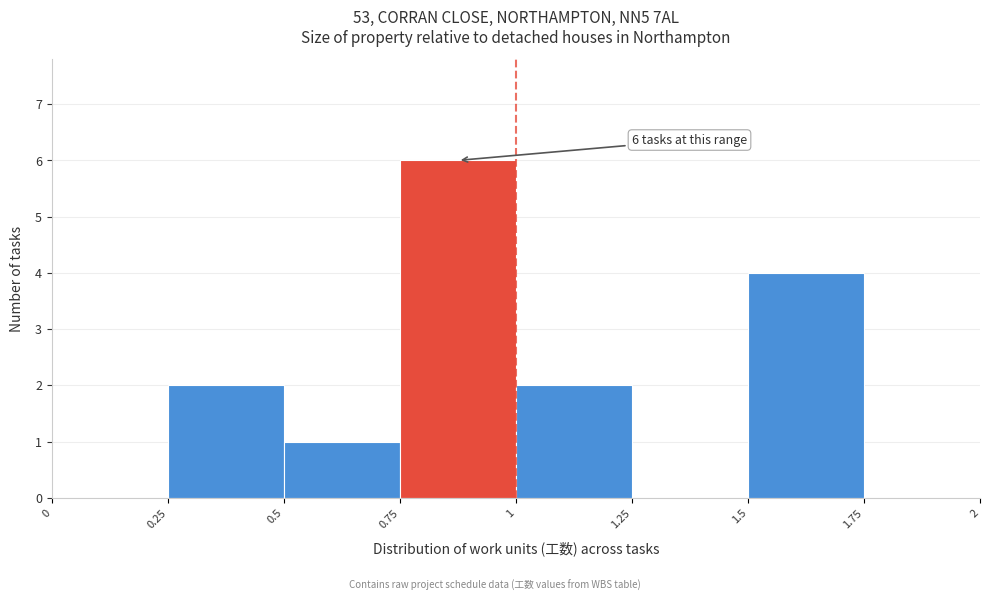

Which range on the x-axis has the tallest bar?

0.75 to 1